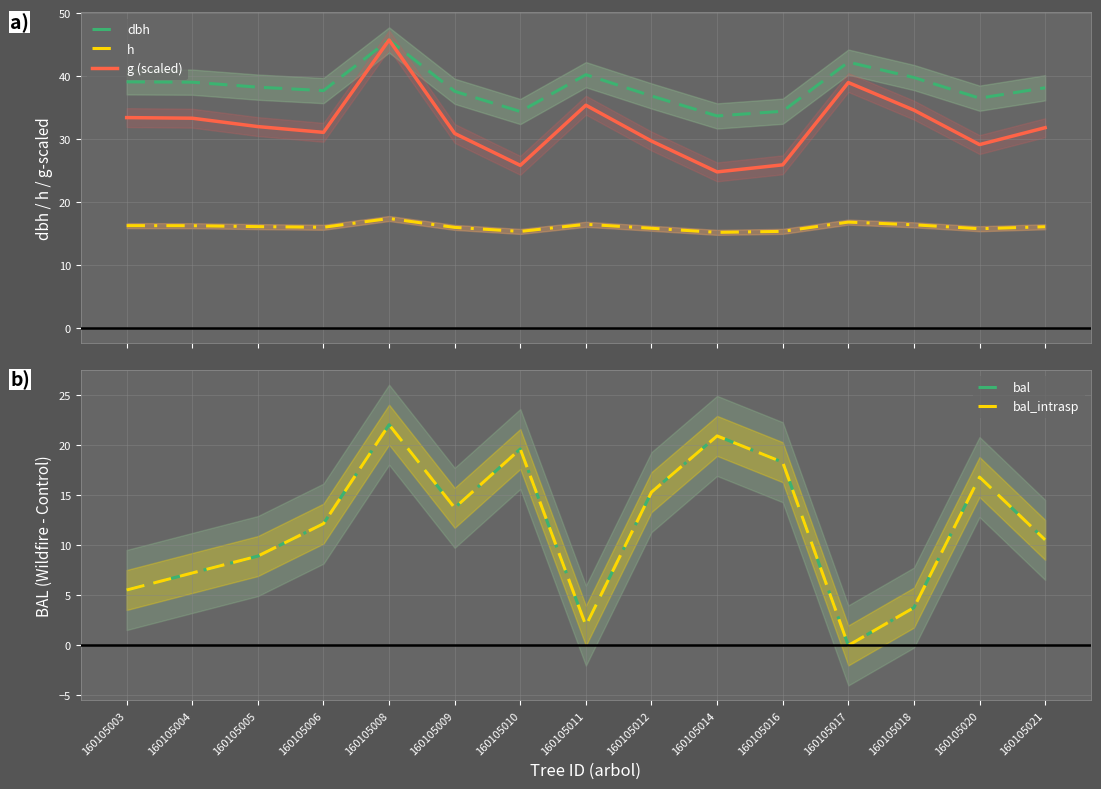

Reading right to left, what are all the values shown in this chart?

dbh: 38.1	36.5	39.8	42.2	34.4	33.7	36.9	40.2	34.4	37.6	45.7	37.7	38.2	39.0	39.1
h: 16.1	15.8	16.4	16.8	15.4	15.2	15.8	16.5	15.3	16.0	17.4	16.0	16.1	16.3	16.3
g (scaled): 31.8	29.1	34.6	39.0	25.9	24.8	29.7	35.4	25.8	30.9	45.7	31.1	32.0	33.3	33.4
bal: 10.6	16.8	3.8	0.0	18.3	20.9	15.3	2.0	19.6	13.8	22.1	12.2	8.9	7.2	5.5
bal_intrasp: 10.6	16.8	3.8	0.0	18.3	20.9	15.3	2.0	19.6	13.8	22.1	12.2	8.9	7.2	5.5